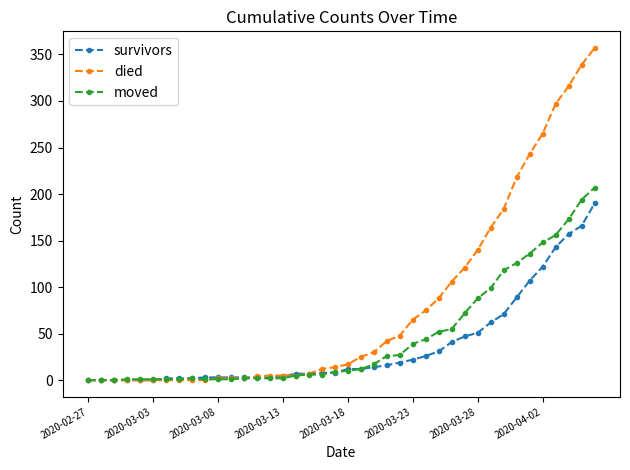

Which series has the widest spread of values?

died